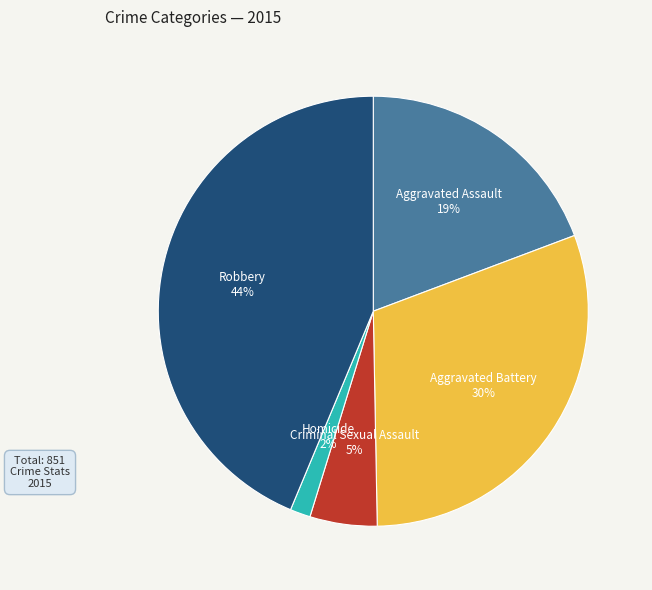

Which has a higher value, Robbery or Homicide?

Robbery